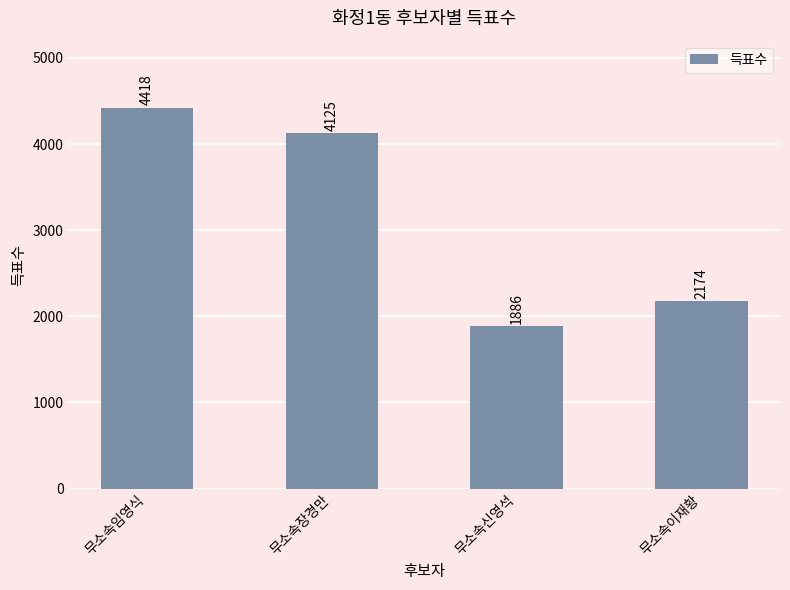

Count the number of categories in the chart.

4